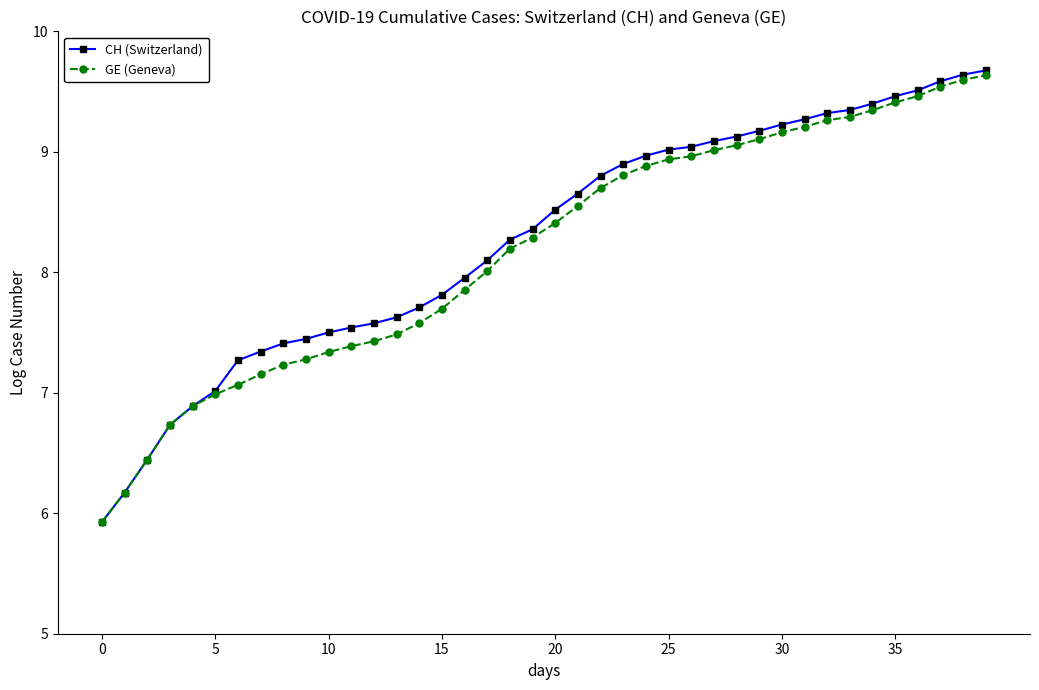

What is the greatest value displayed?

9.7